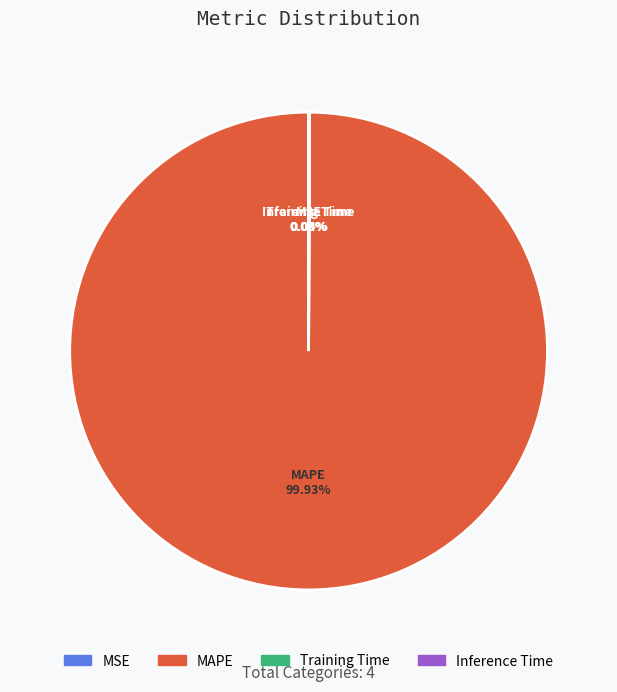

Which category has the biggest portion of the pie?

MAPE